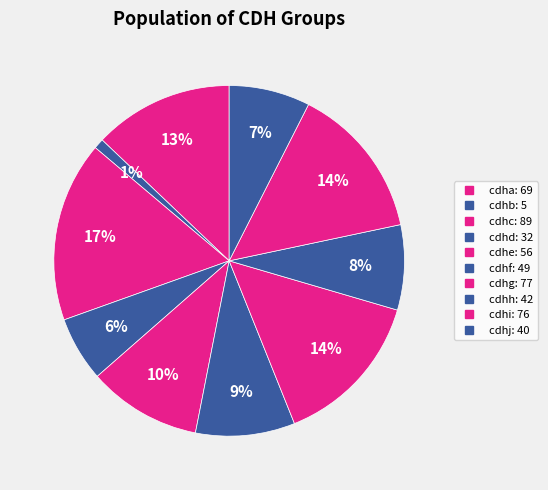

Count the number of slices in the pie.

10